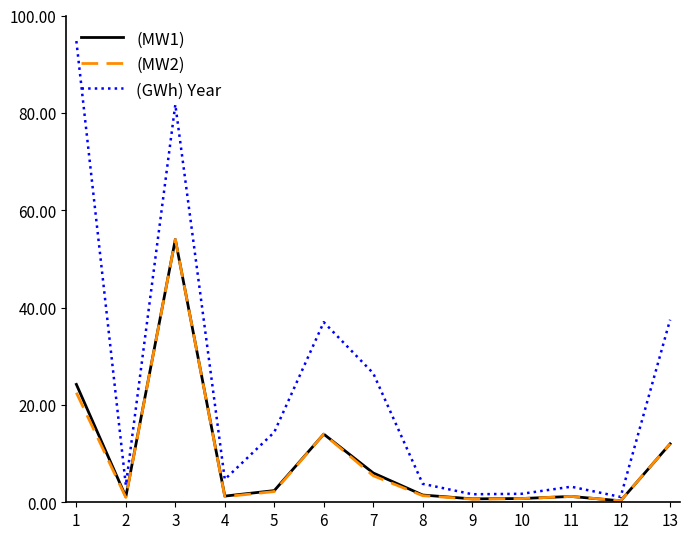

Which series has the largest range (max minus min)?

(GWh) Year